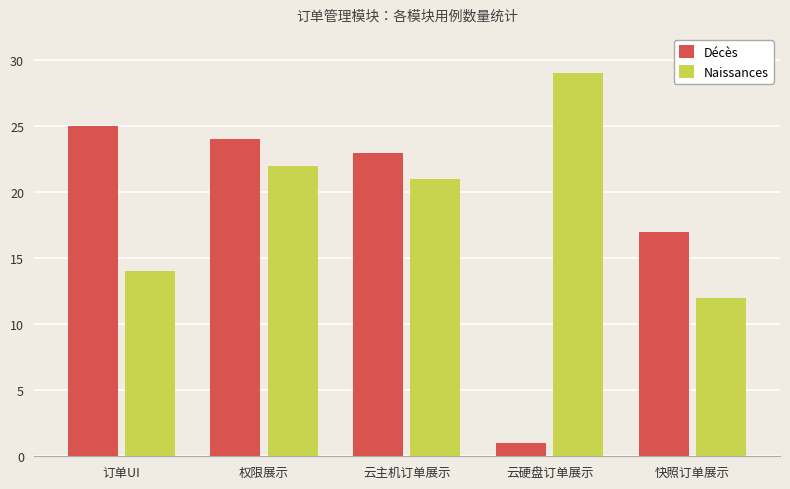

Which category has the lowest value across all series?

云硬盘订单展示